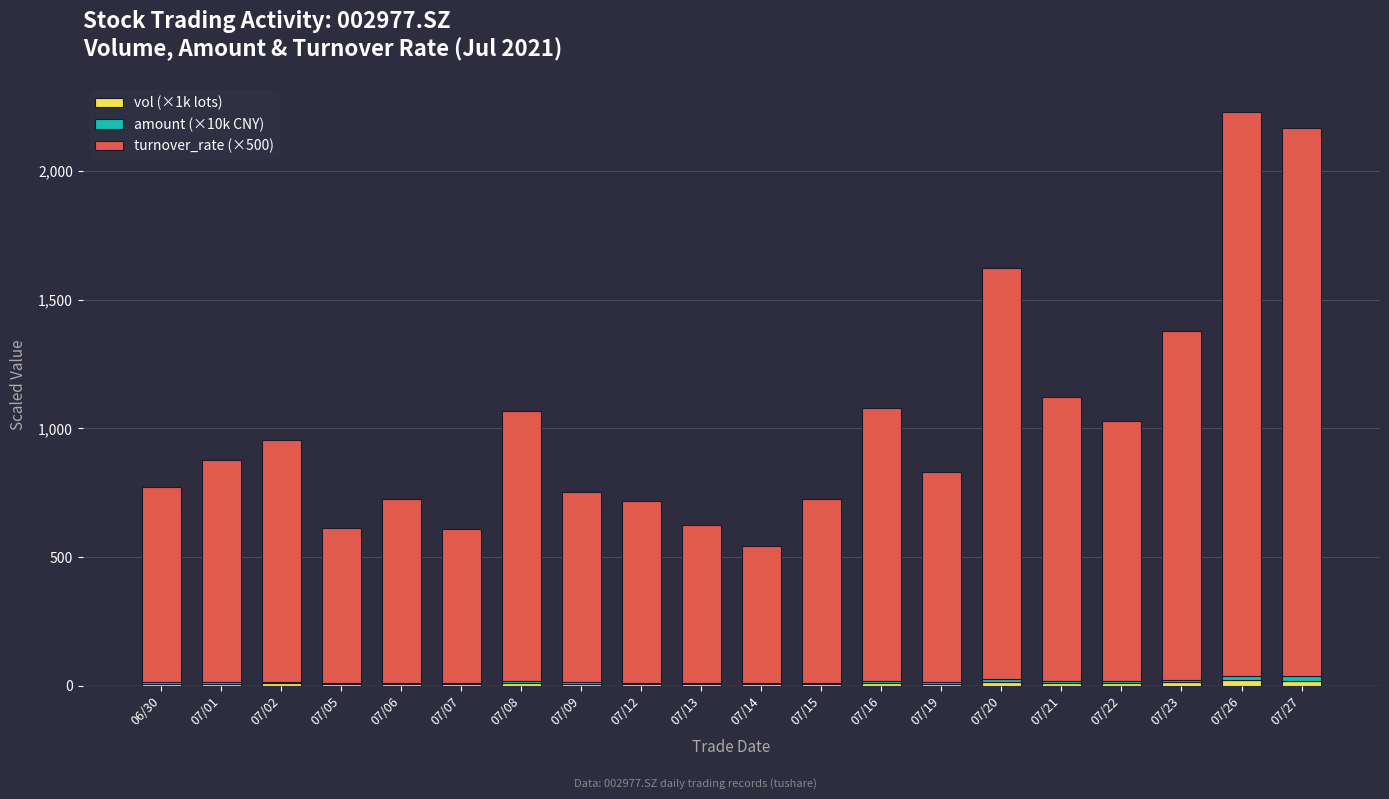

Which series has the largest range (max minus min)?

turnover_rate (×500)